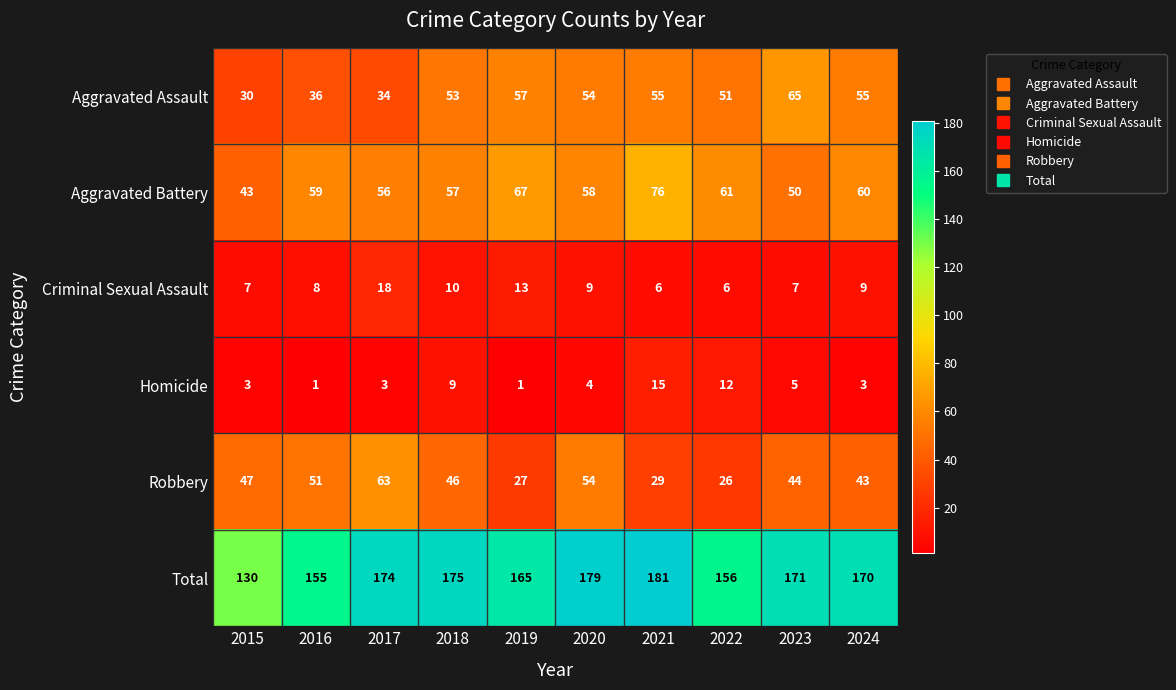

Which series changed the most between 2015 and 2016?

Total